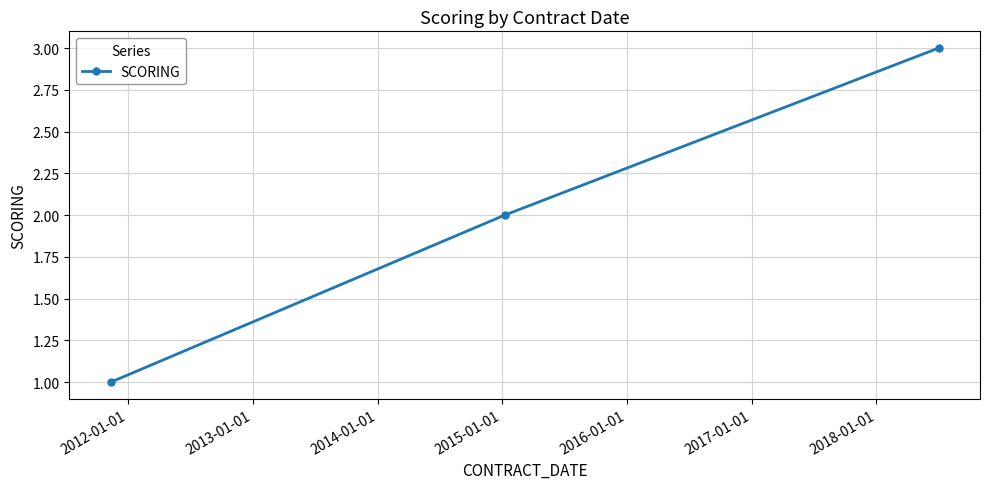

What is the maximum value shown in the chart?

3